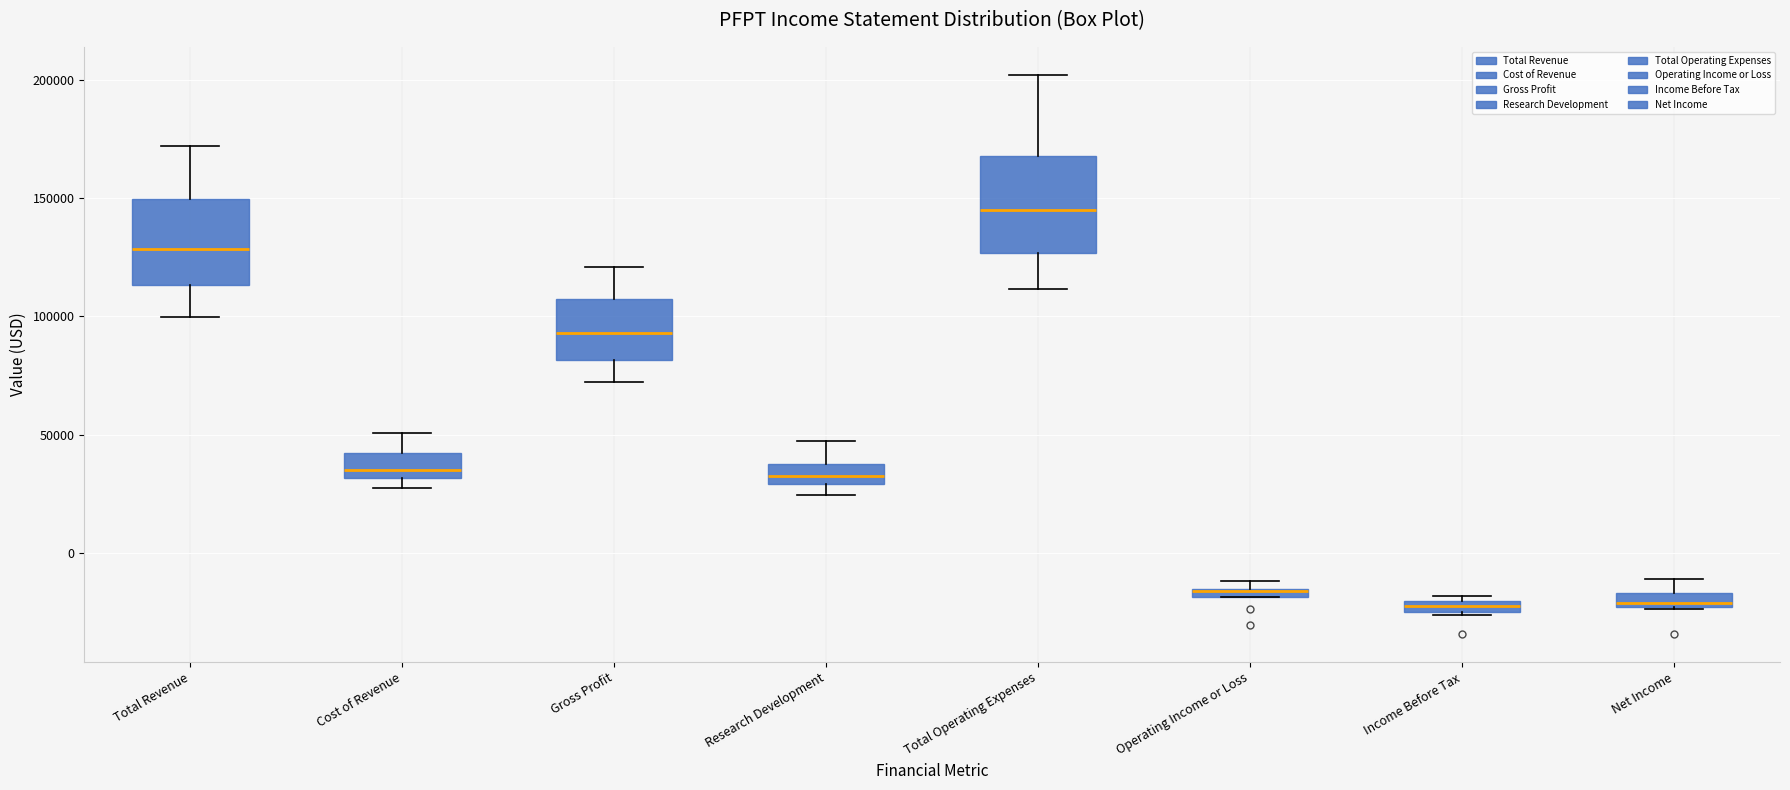

Where does the upper whisker of the box for Net Income end on the y-axis? The values are not printed on the chart, so give them approximately, as read against the axis.

-10000